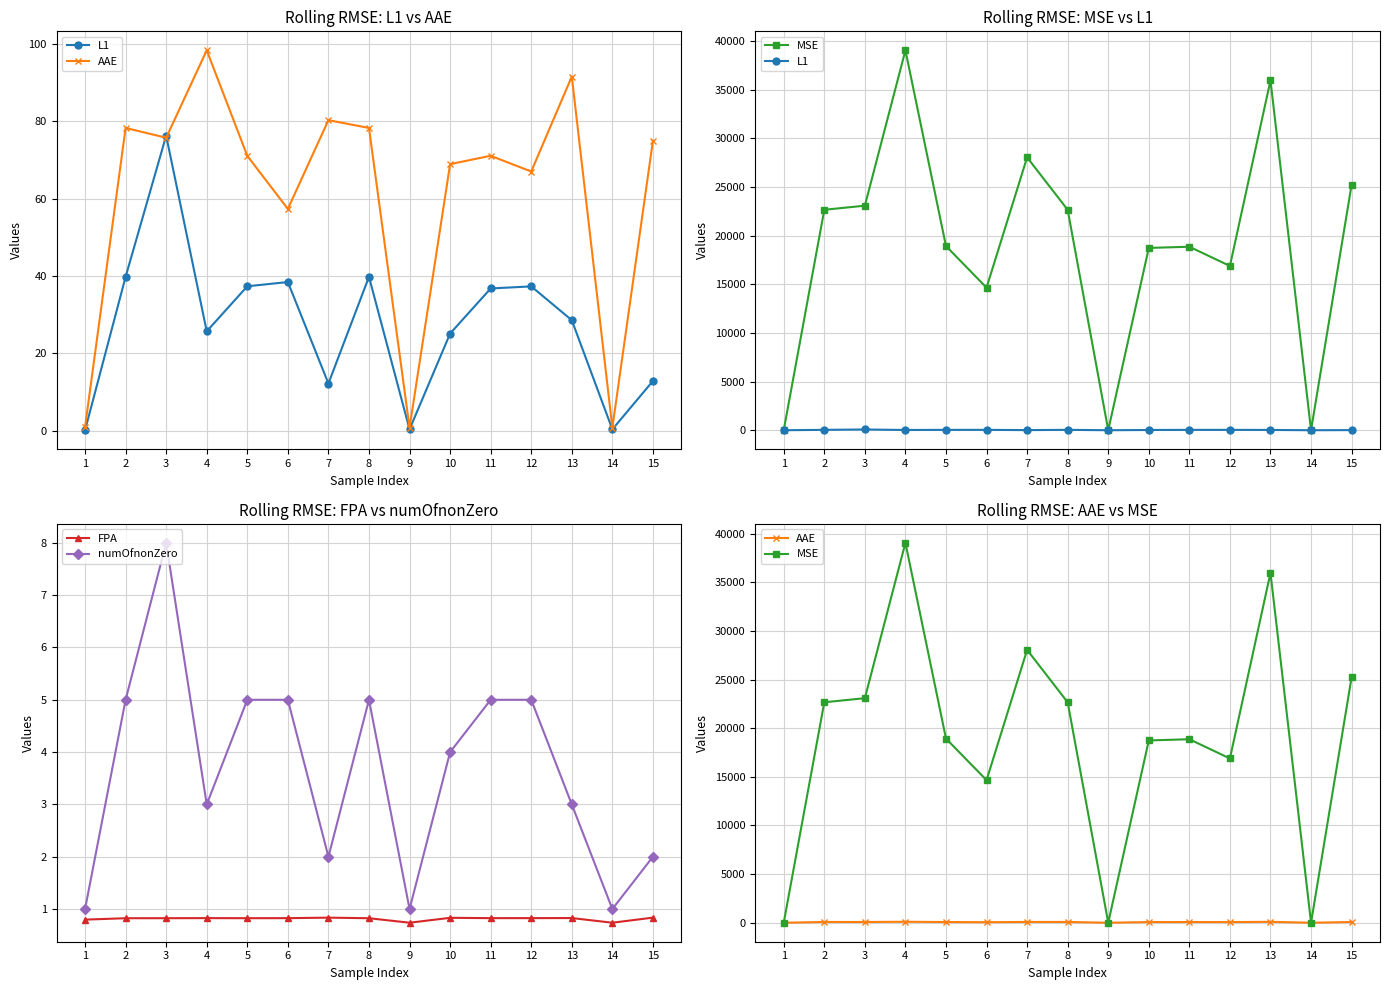

True or false: MSE and AAE intersect in this chart.

False